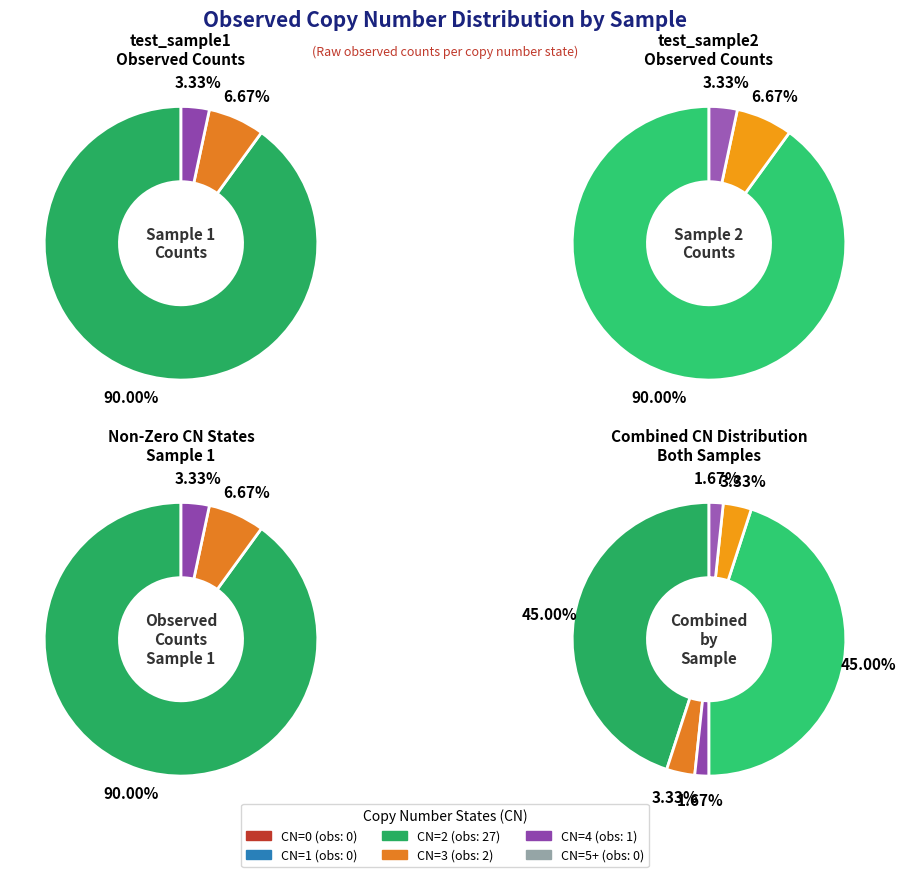

How many segments does this pie chart have?

6